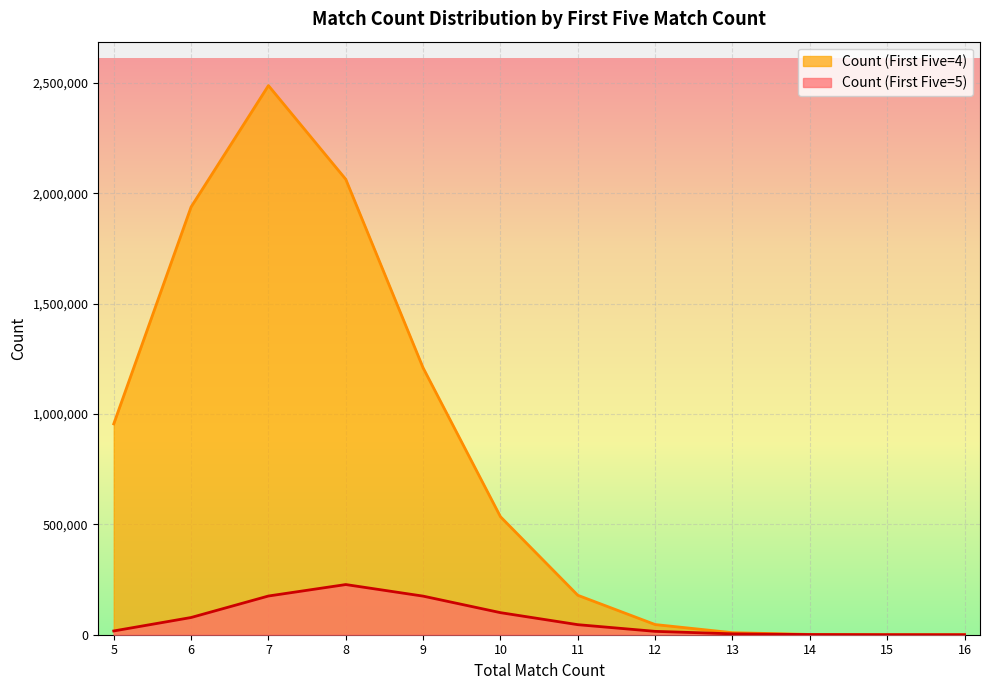

What is the average value of the Count (First Five=5) series?

69855